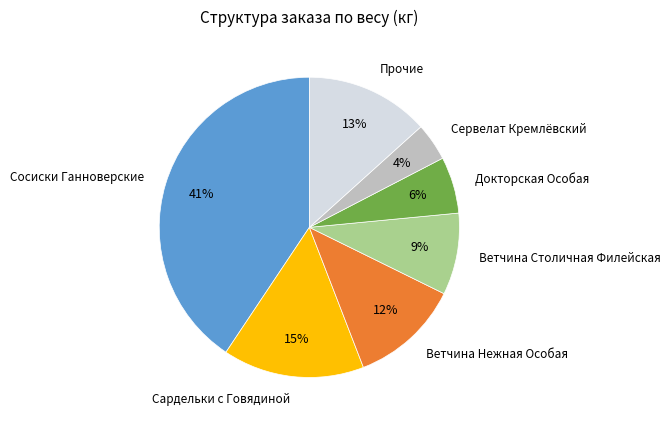

Does Сервелат Кремлёвский represent more than half of the total?

No